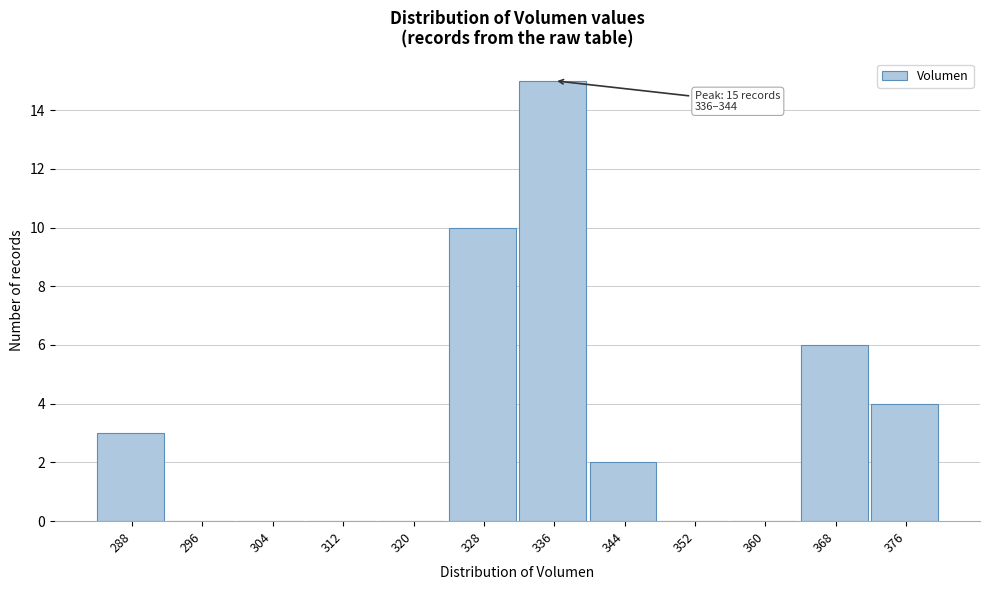

What is the sum of the values at 288 and 320?

3